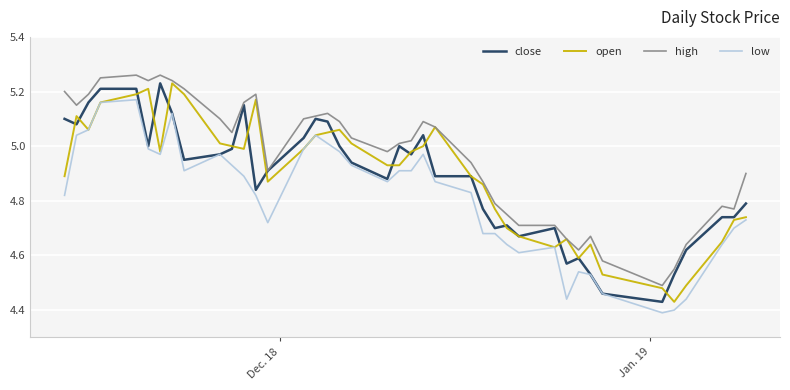

What is the difference between the maximum and minimum values in the low series?

0.8